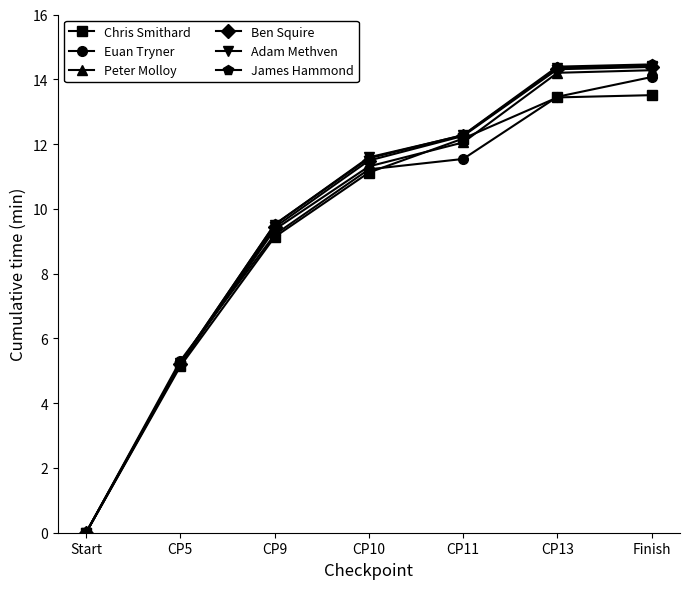

What is the value of the James Hammond point at the 2nd from the left?

5.2